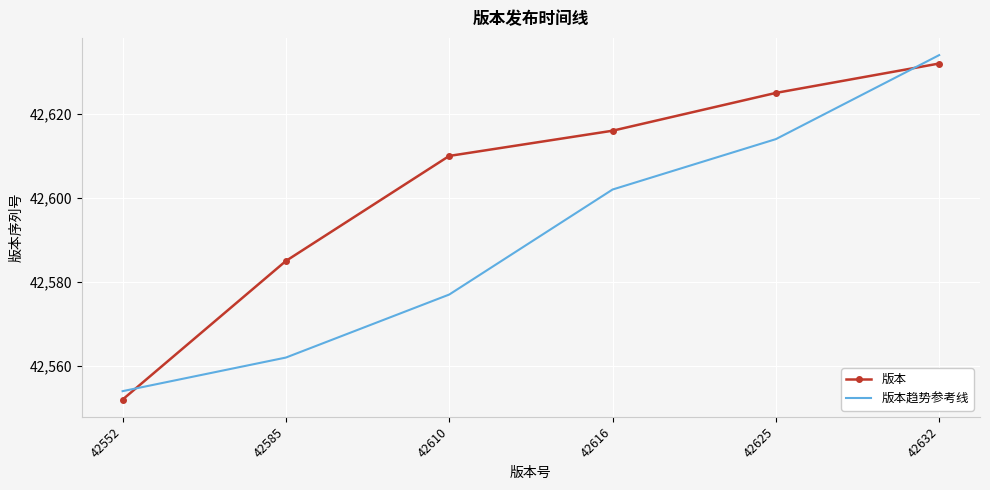

What is the average value of the 版本 series?

42603